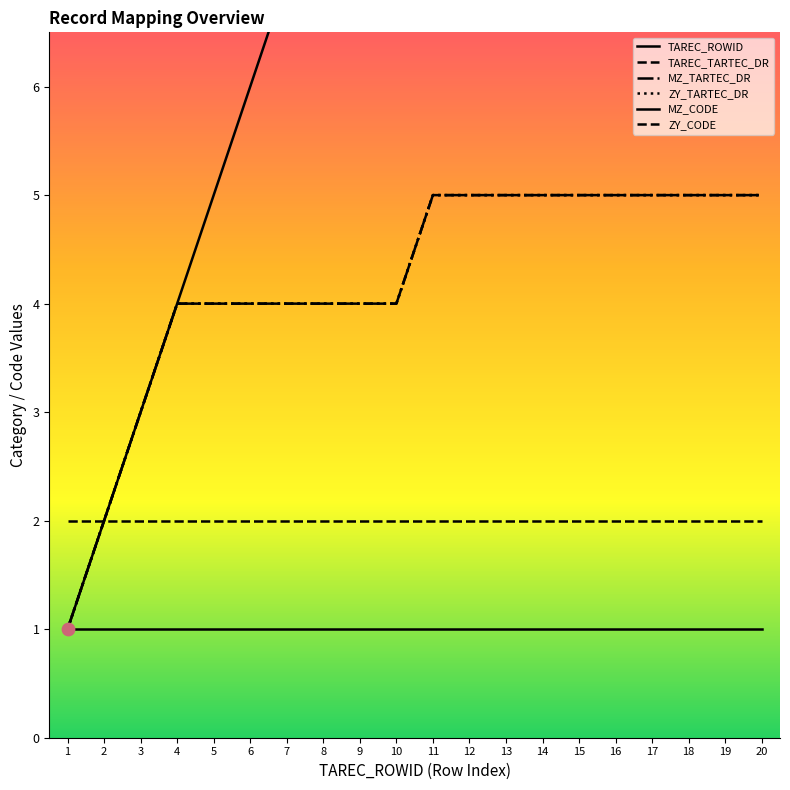

Which series reaches the minimum Y coordinate?

TAREC_ROWID